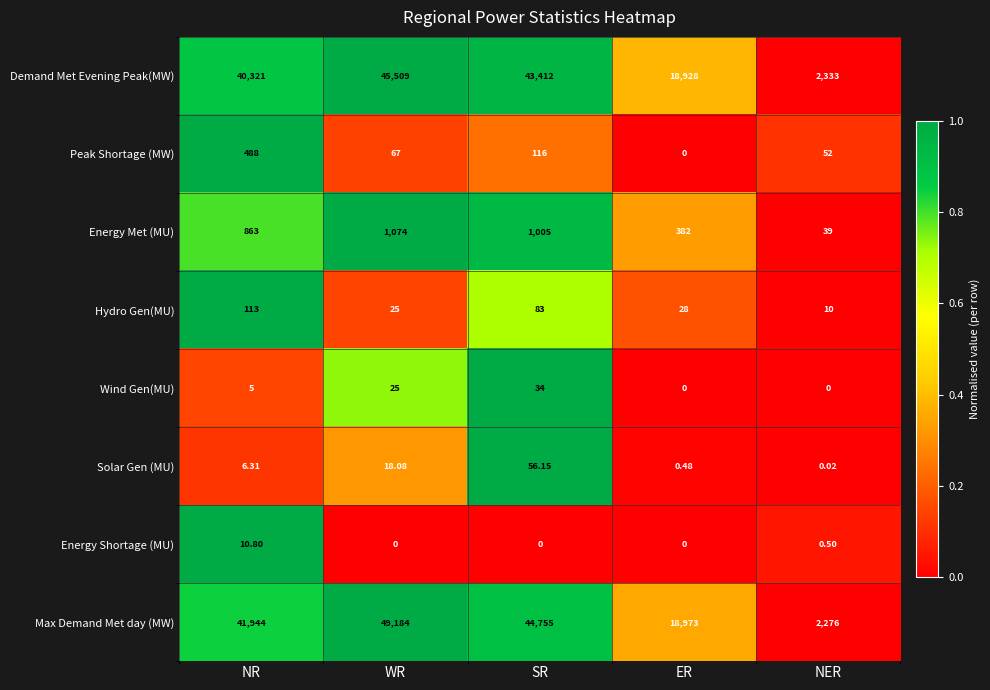

Between WR and NER, which series saw the biggest shift?

Max Demand Met day (MW)